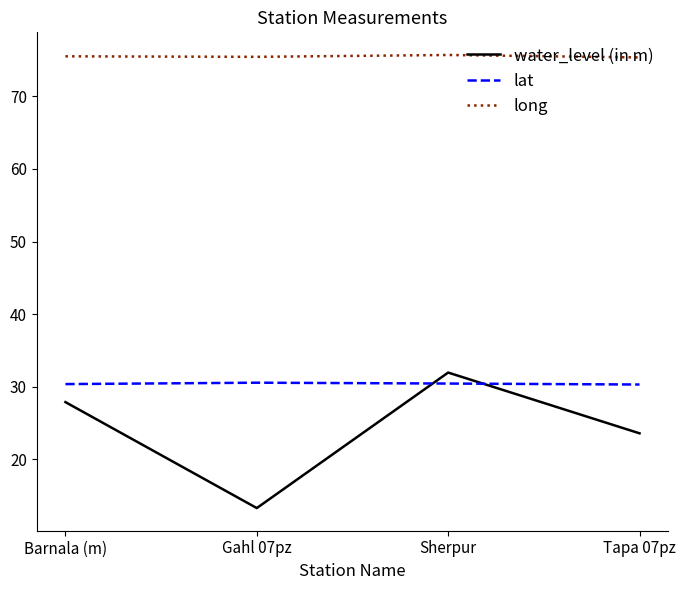

How many categories are shown in the chart?

4